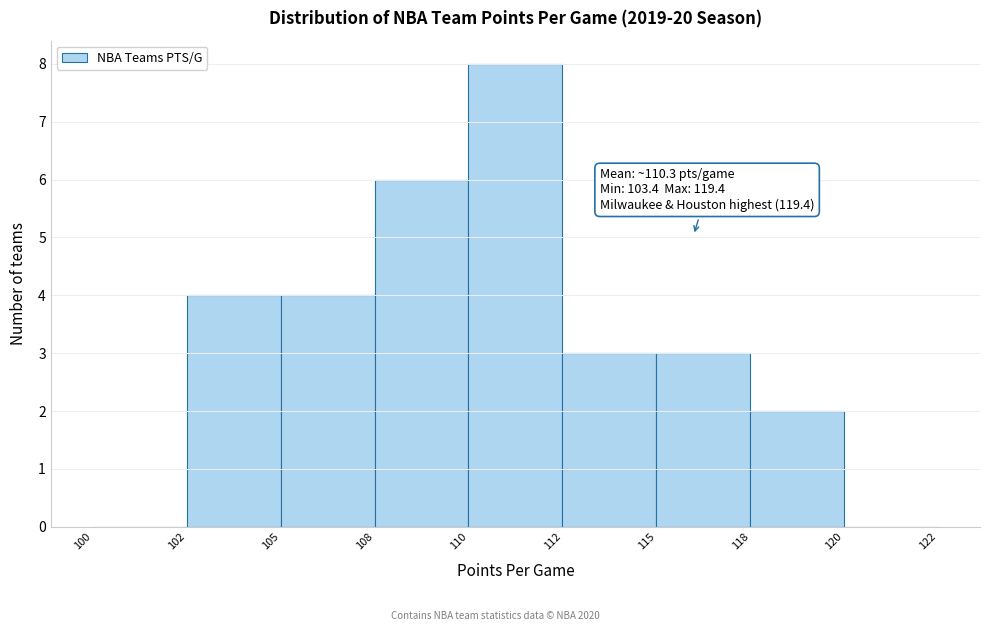

Reading left to right, list all the values displayed in this chart.

100=0	102=4	105=4	108=6	110=8	112=3	115=3	118=2	120=0